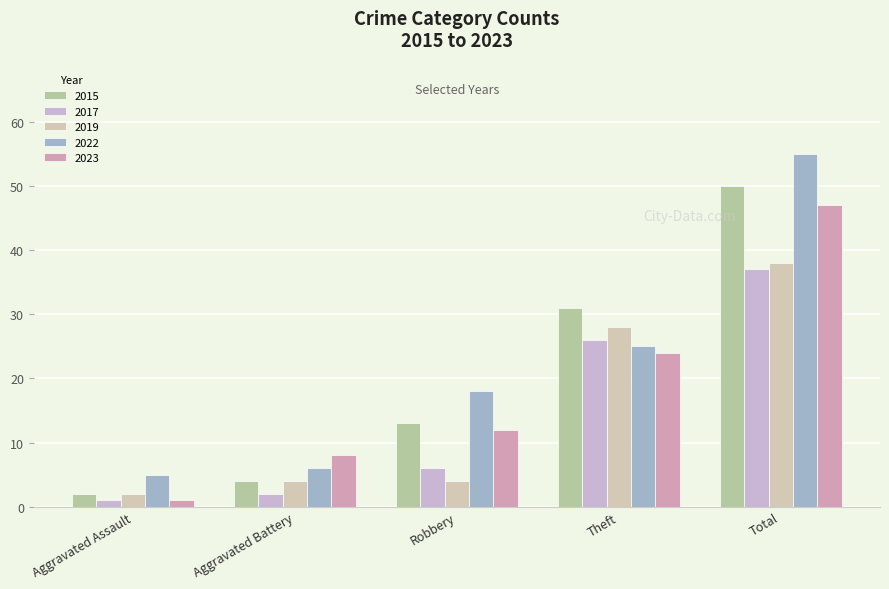

How many categories are shown in the chart?

5